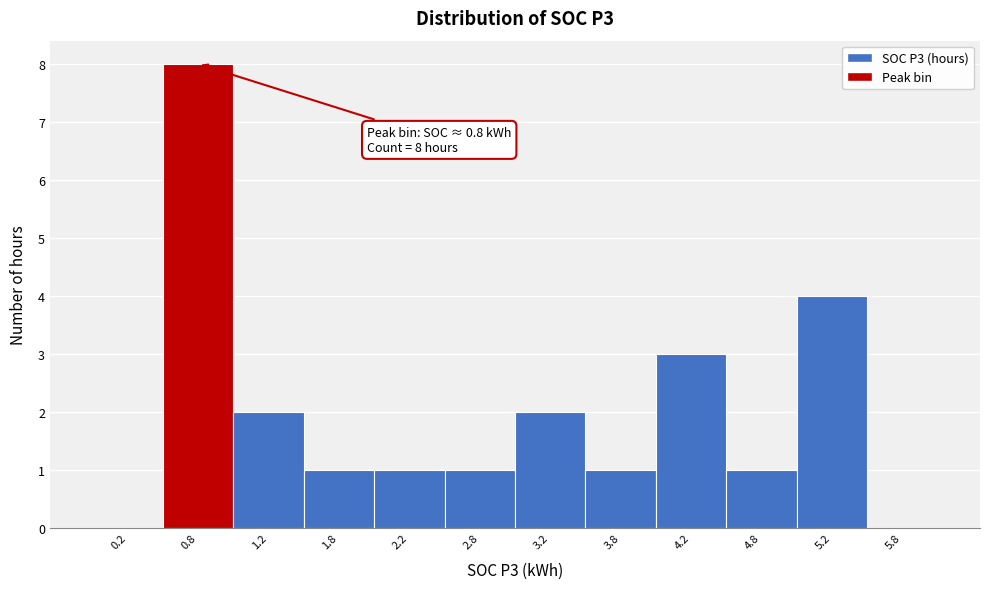

Which range on the x-axis has the tallest bar?

0.5 to 1.0